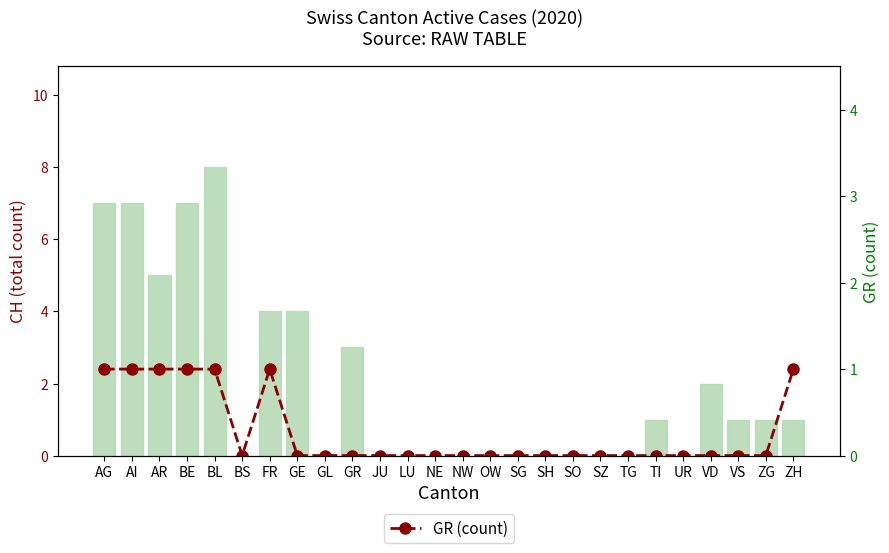

How many GR (count) values are between 0 and 1?

26